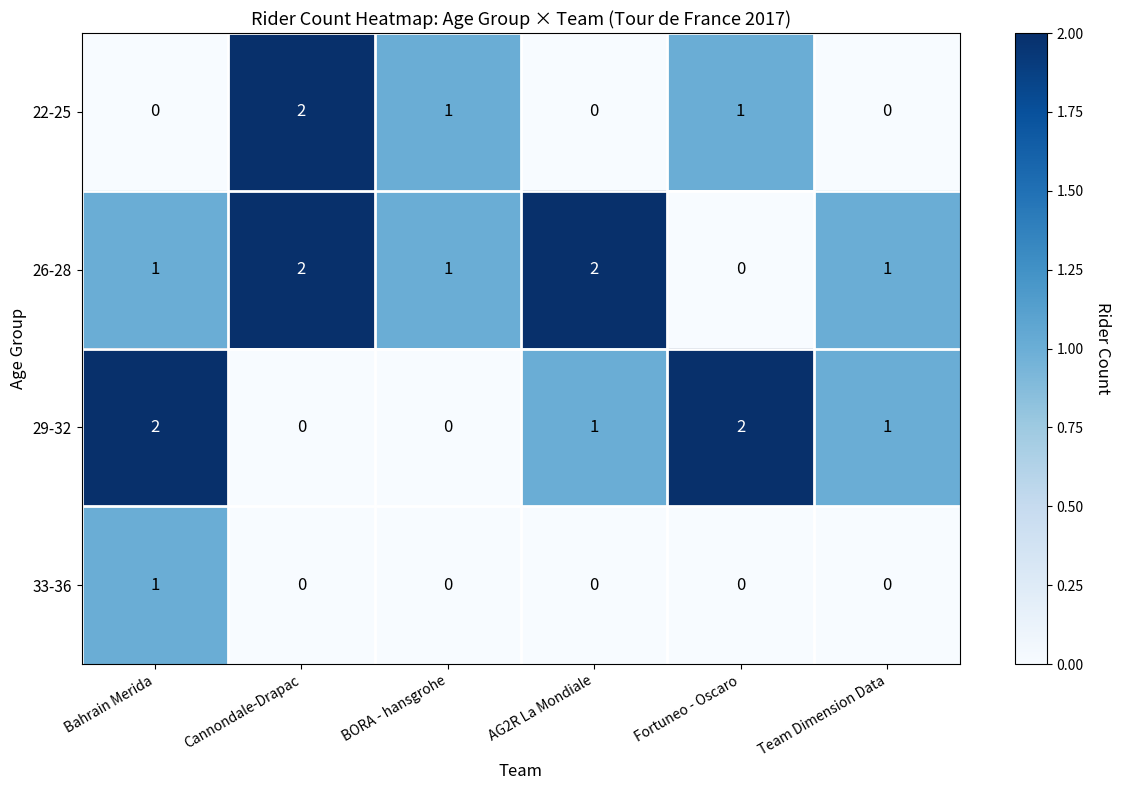

How many series are shown in this chart?

4